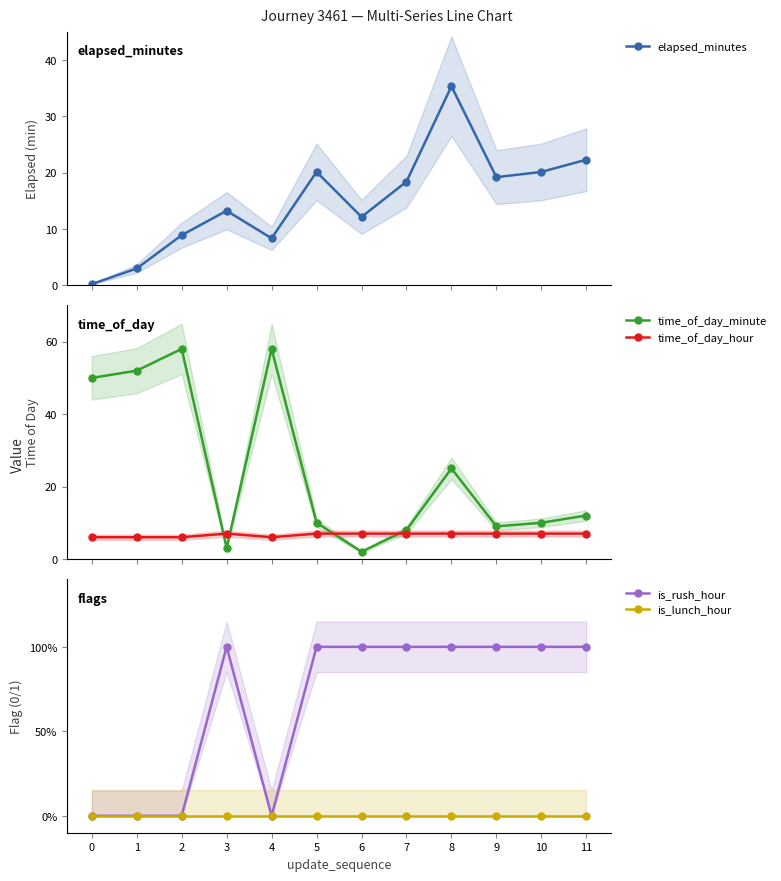

What is the value of the time_of_day_minute point at the 5th from the left?

58